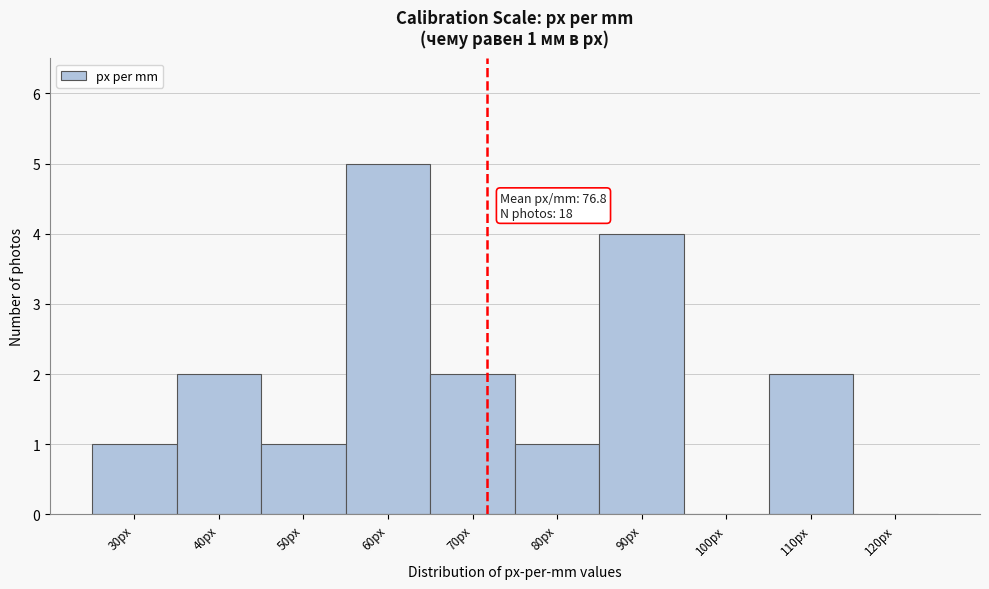

Reading left to right, transcribe all the data shown in this chart.

30px=1	40px=2	50px=1	60px=5	70px=2	80px=1	90px=4	100px=0	110px=2	120px=0